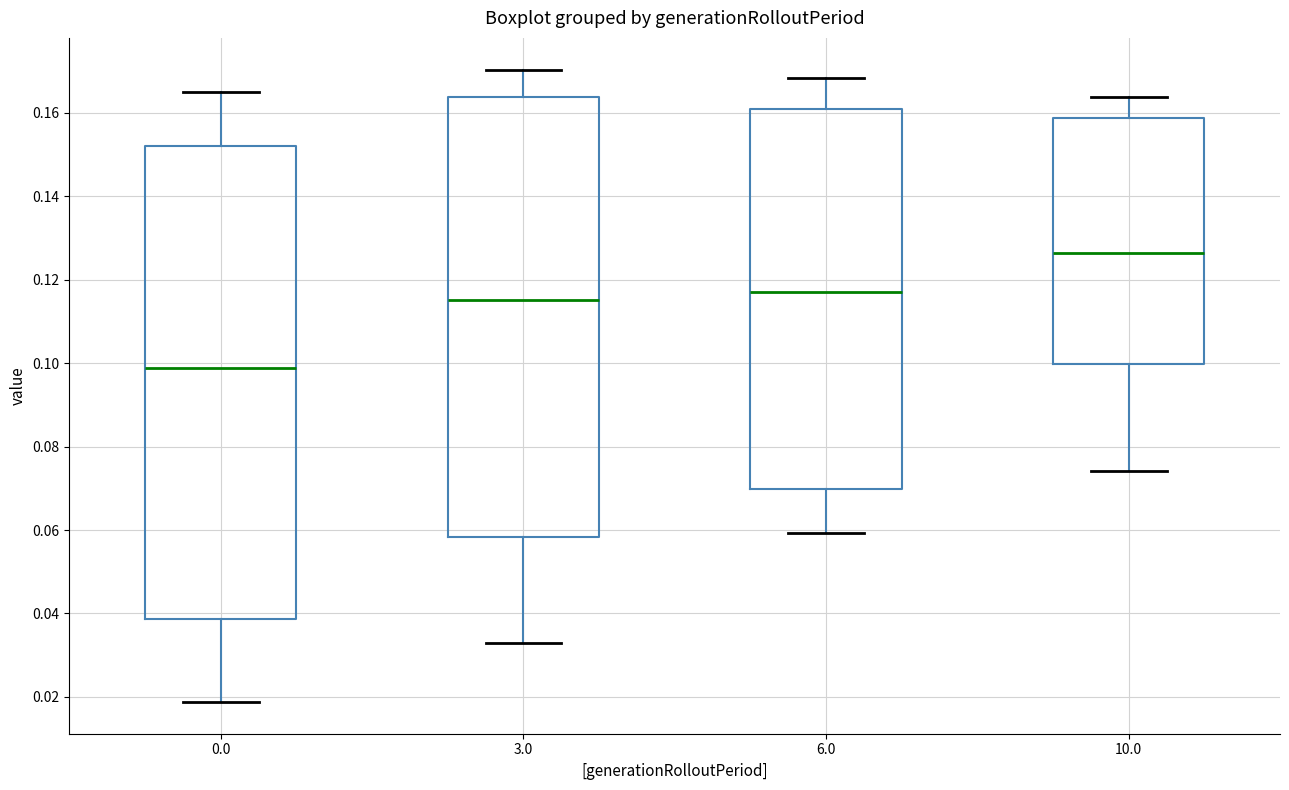

Where is the upper edge of the box at x = 10.0 on the y-axis? The values are not printed on the chart, so give them approximately, as read against the axis.

0.158